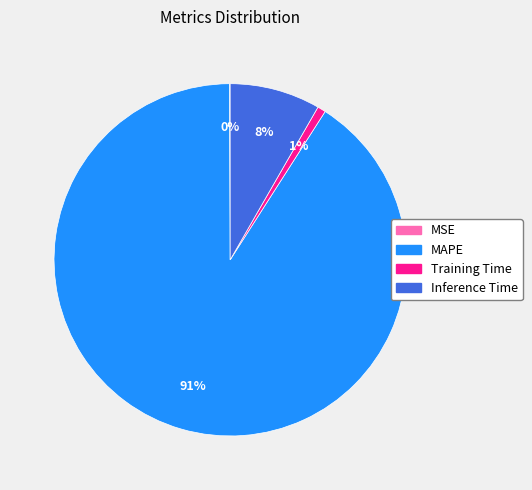

Does any single category account for the majority?

Yes